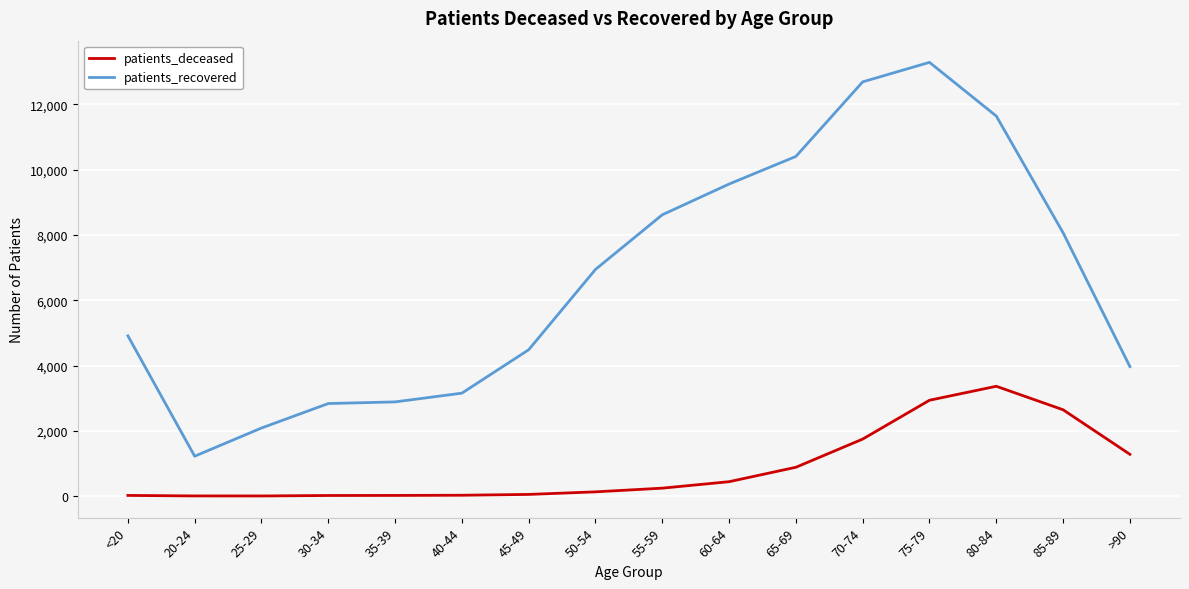

At which category is the sum across all series the highest?

75-79